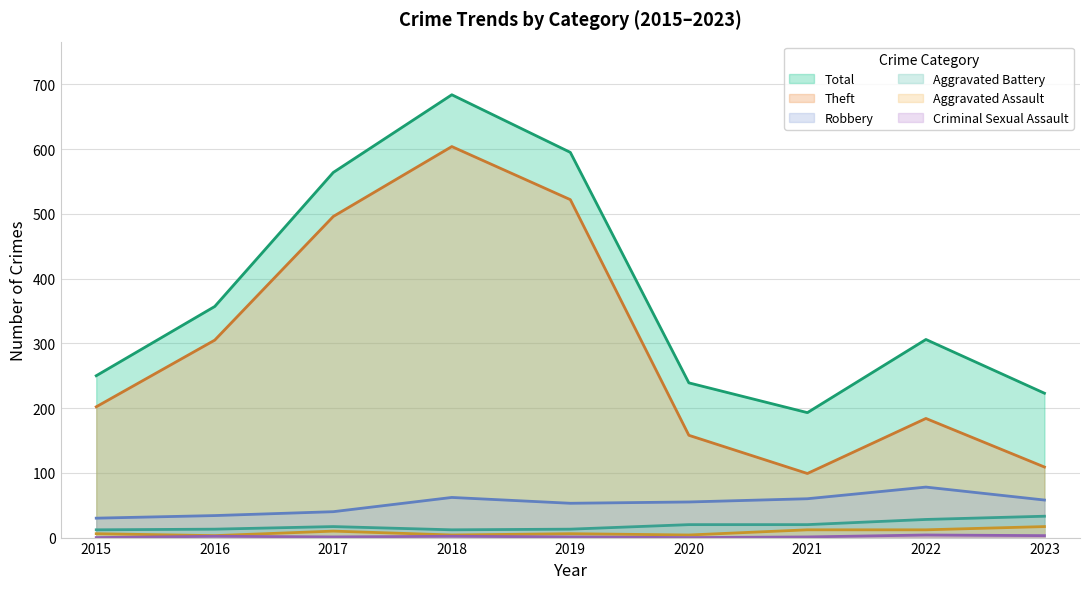

True or false: Criminal Sexual Assault and Aggravated Battery intersect in this chart.

False